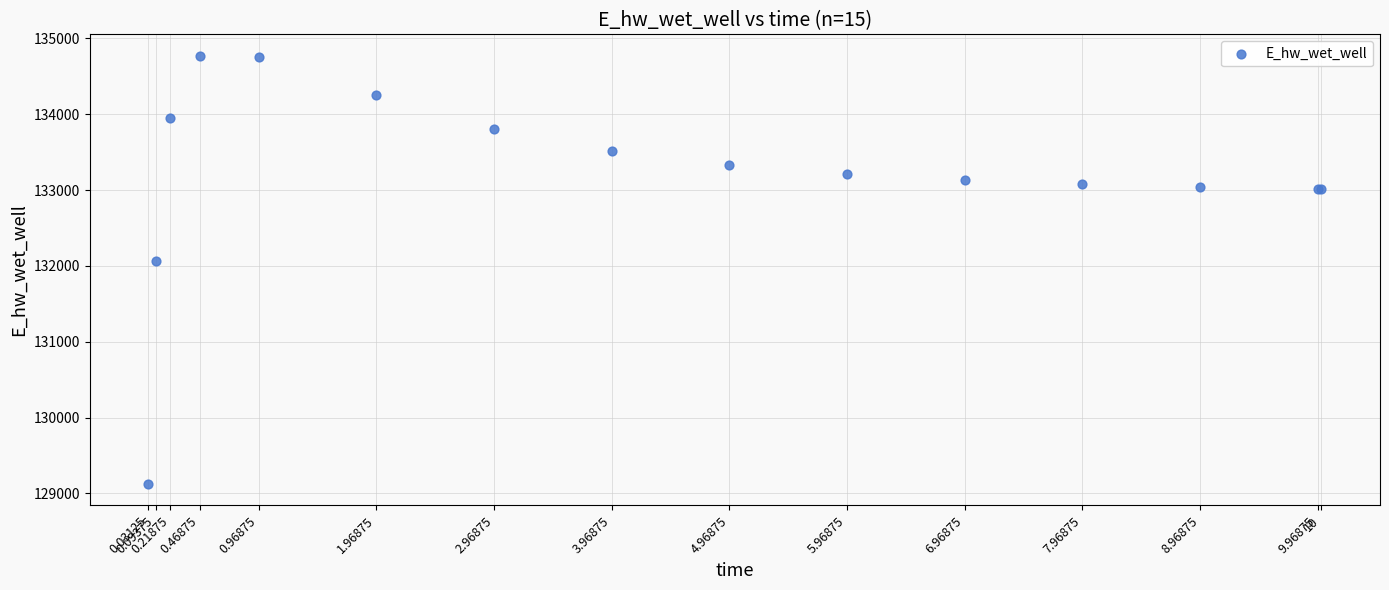

What Y value in the scatter plot is closest to 131946?

132069.9